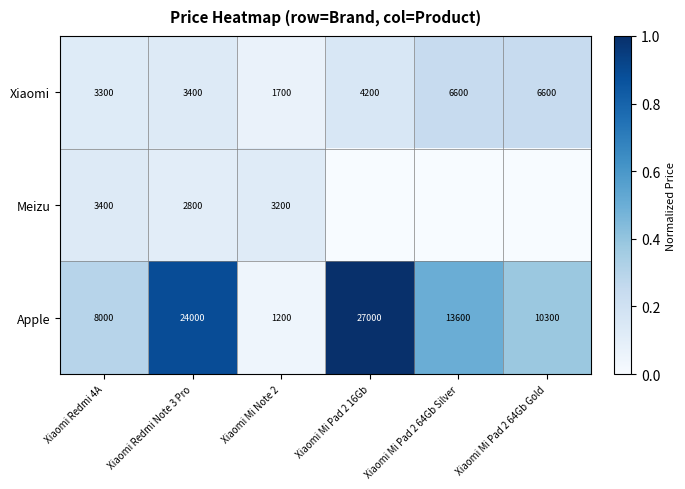

How many distinct data groups are displayed?

3